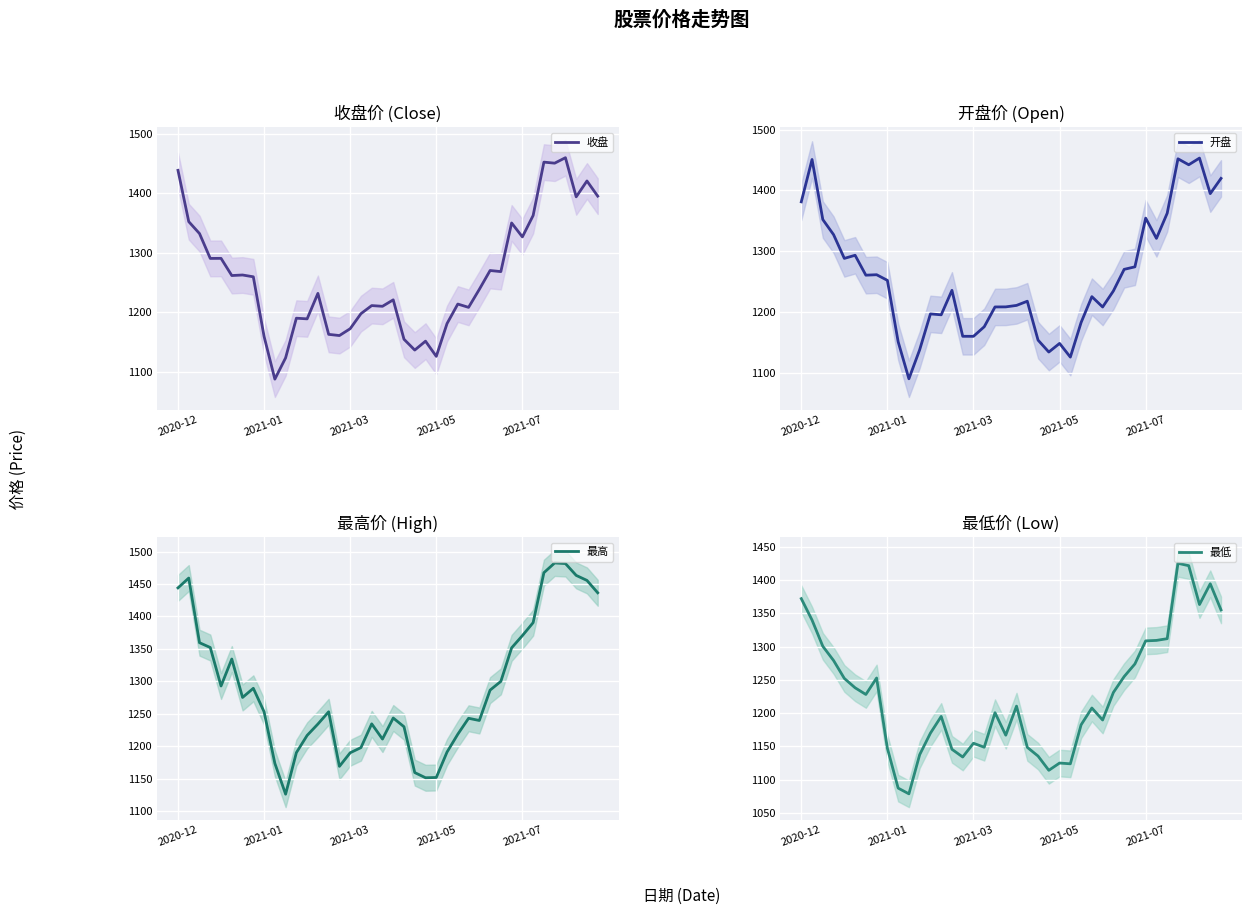

What is the sum of the 最低 values at 11 and 6?

2365.6